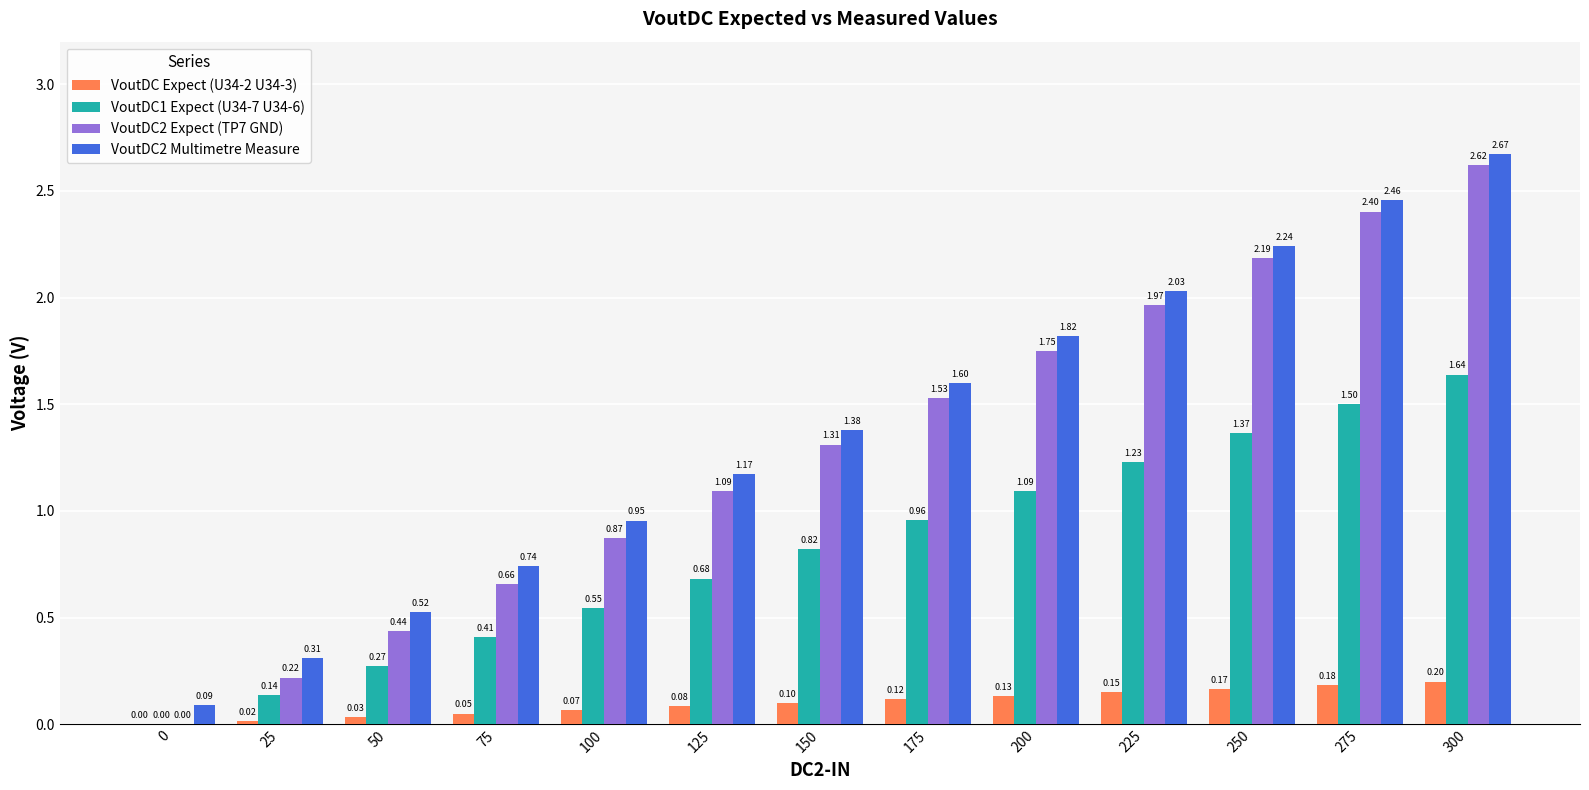

Between 0 and 100, which series saw the biggest shift?

VoutDC2 Expect (TP7 GND)